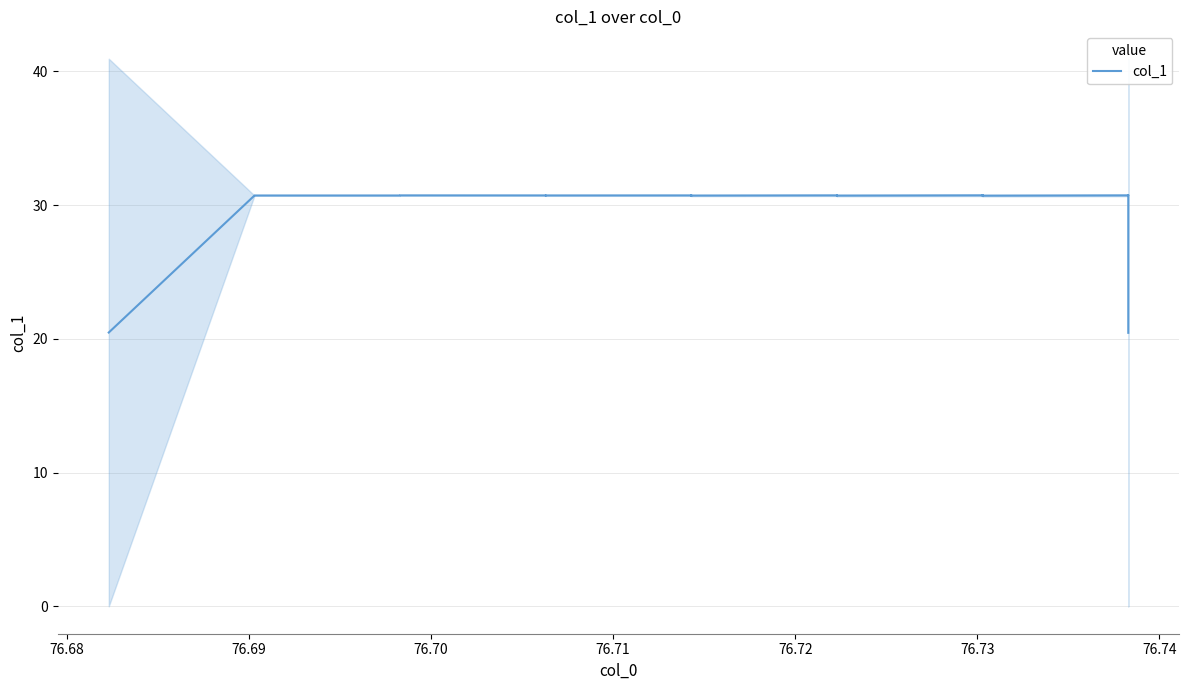

Reading right to left, list all the values displayed in this chart.

20.5	30.7	30.7	30.7	30.7	30.7	30.7	30.7	30.7	30.7	30.7	30.7	30.7	30.7	30.7	30.7	30.7	30.7	30.7	30.7	30.7	30.7	30.7	30.7	30.7	30.7	30.7	30.7	30.7	30.7	30.7	30.7	30.7	30.7	30.7	30.7	30.7	30.7	30.7	20.5